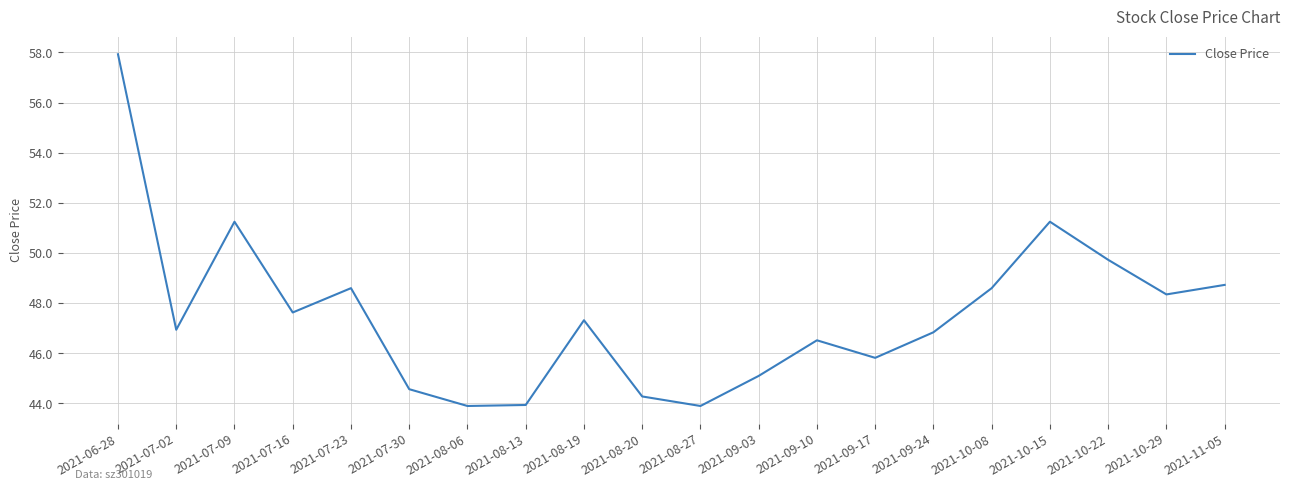

How many interior local valleys (lower than both neighbors) does the data have?

6